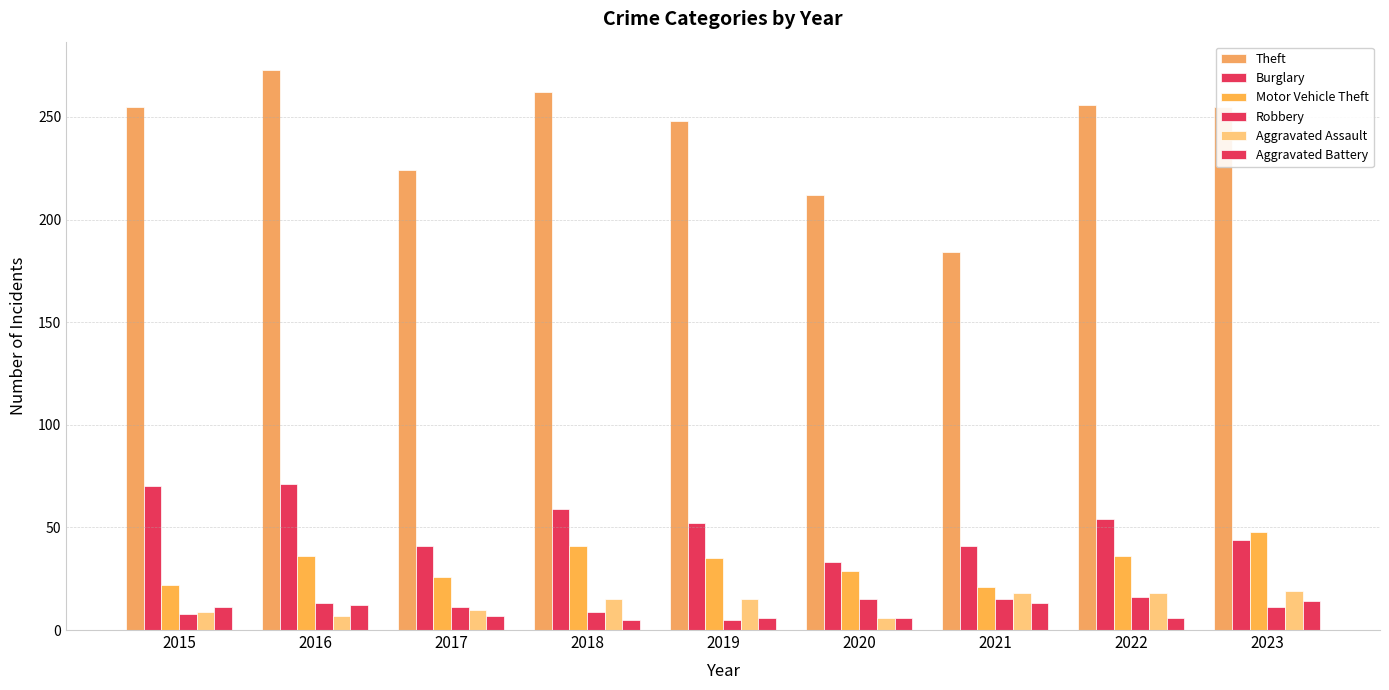

Count the number of data series in this chart.

6